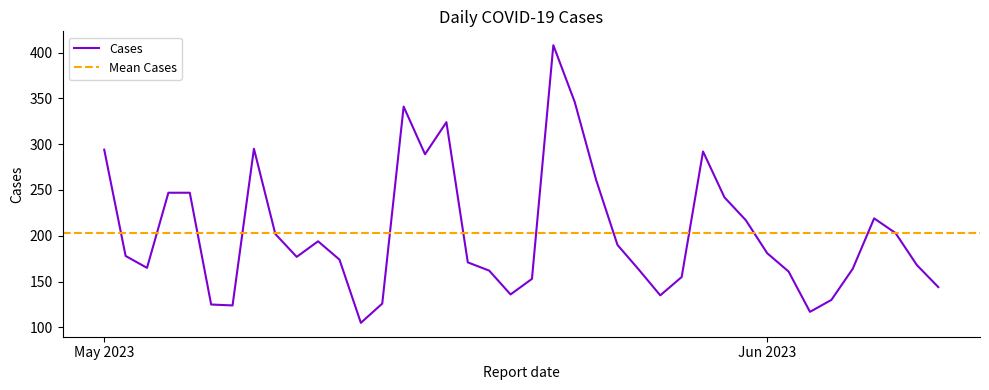

What is the smallest value displayed?

105